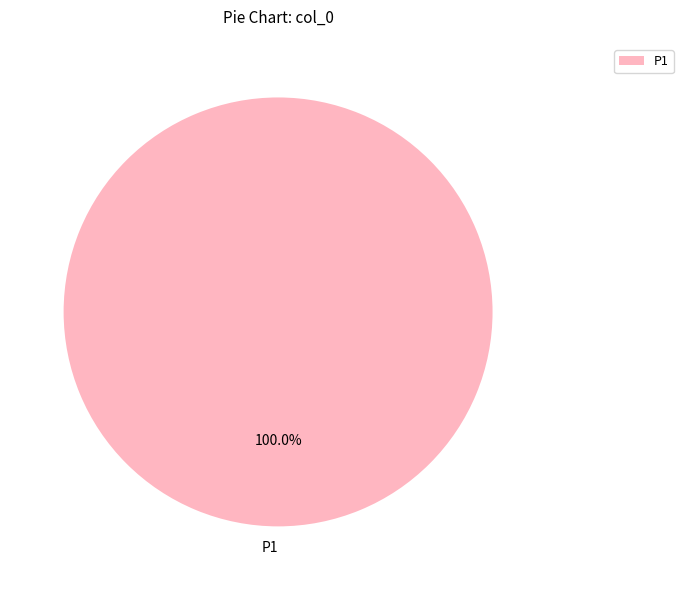

Rank the categories by value from lowest to highest.

P1